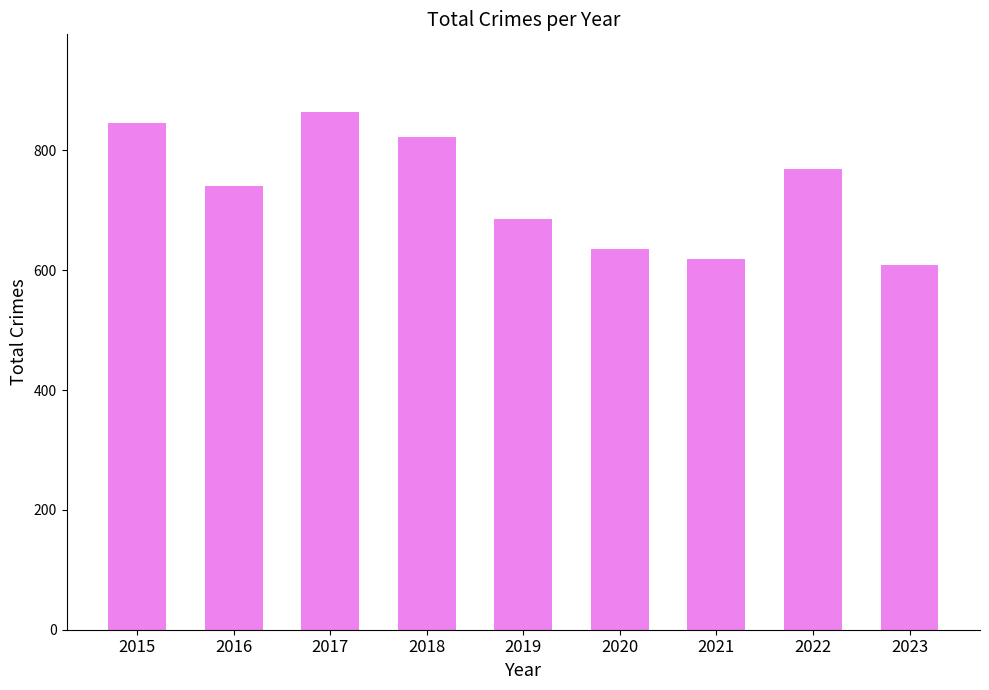

The chart shows a value of 618 at 2021. True or false?

True